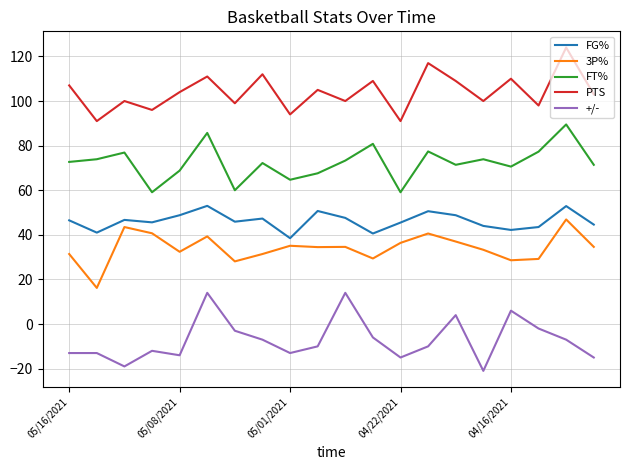

How many series are shown in this chart?

5